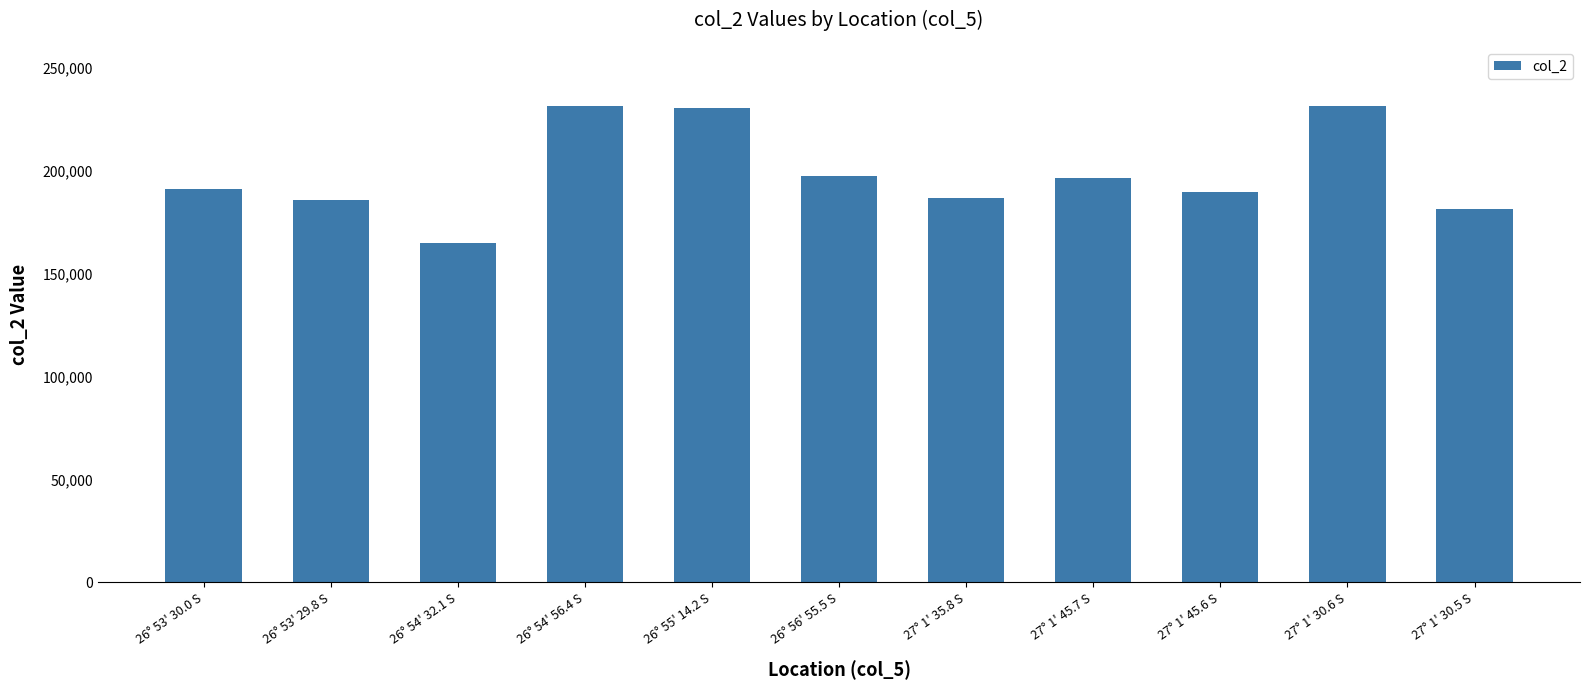

What position from the right is 26° 53' 30.0 S?

11